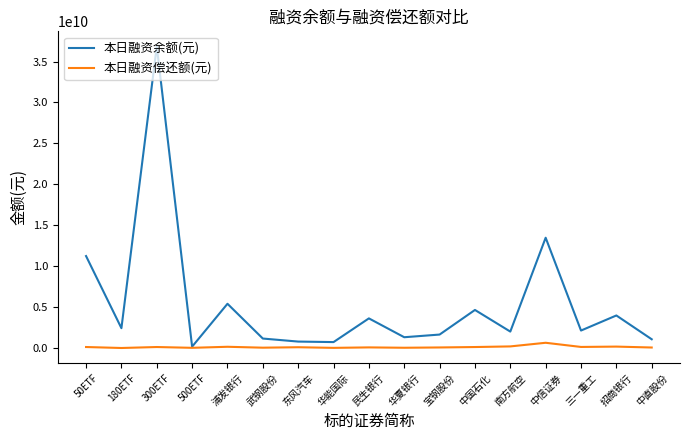

True or false: 本日融资偿还额(元) has a value of 32111447 at 华夏银行.

True